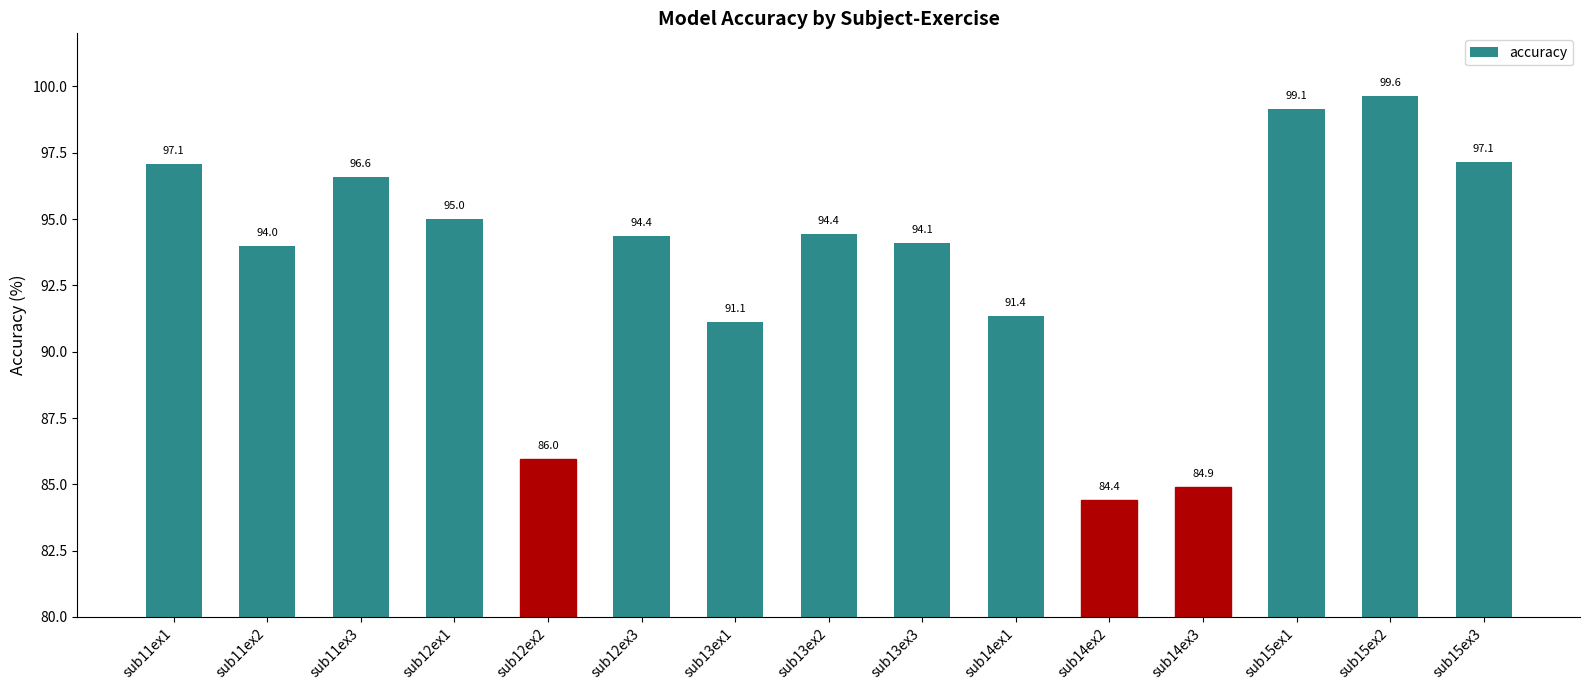

What is the average value?

93.3